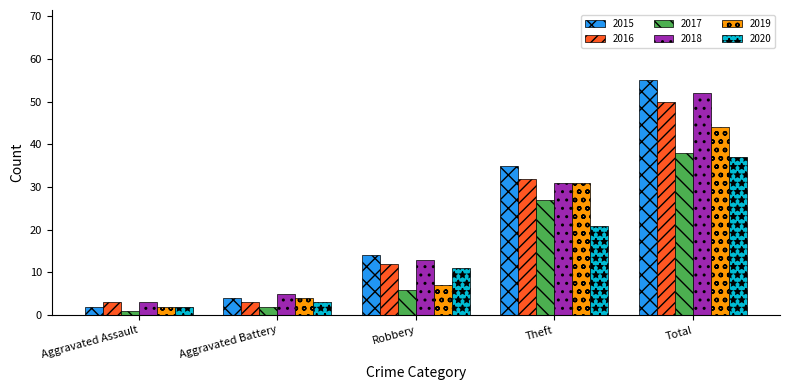

Rank the series by their maximum value, from highest to lowest.

2015, 2018, 2016, 2019, 2017, 2020